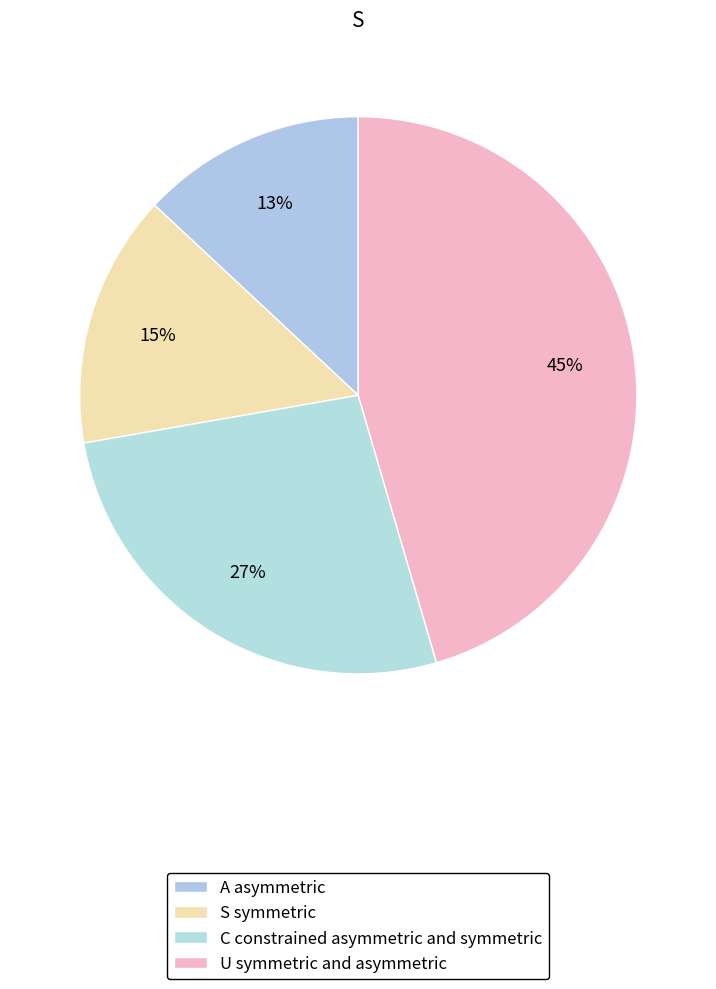

Count the number of slices in the pie.

4